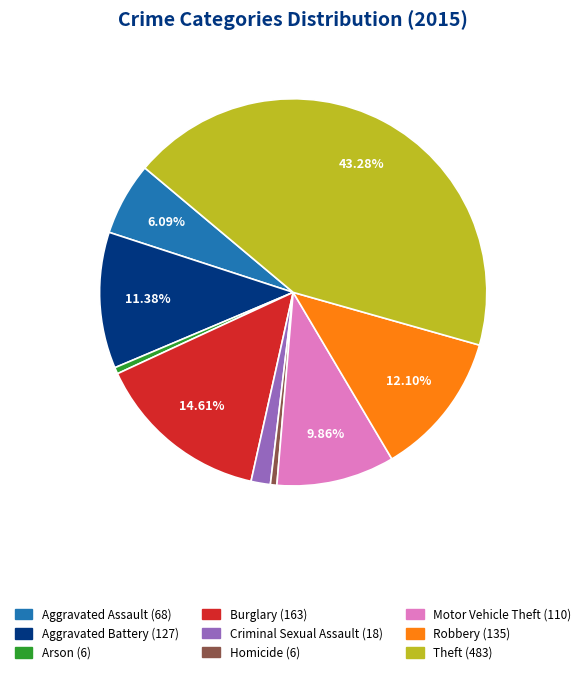

To the nearest percent, what percentage of the pie is Motor Vehicle Theft?

10%